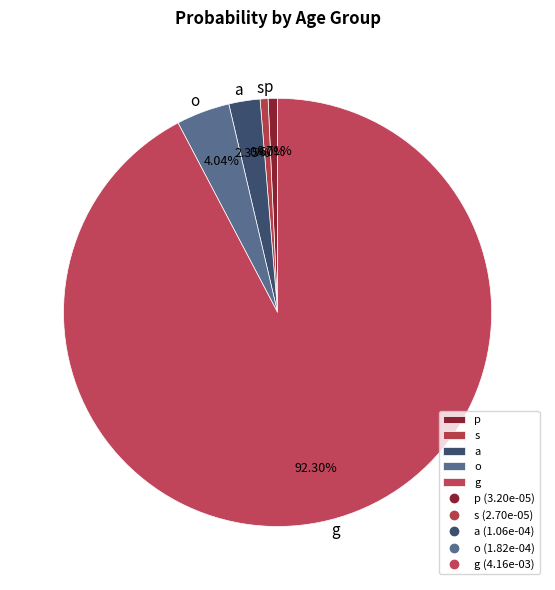

The p slice represents 1% of the pie. True or false?

True